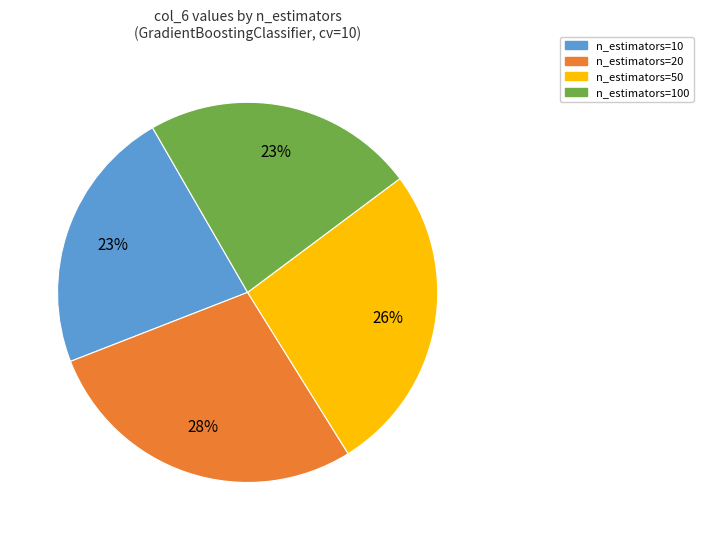

To the nearest percent, what is the average slice percentage?

25%